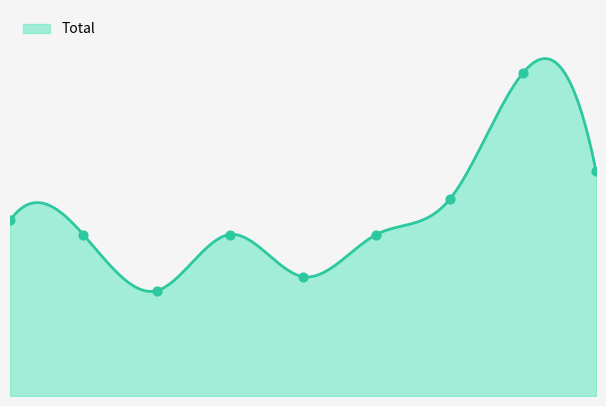

Between 1 and 4, which is larger?

1